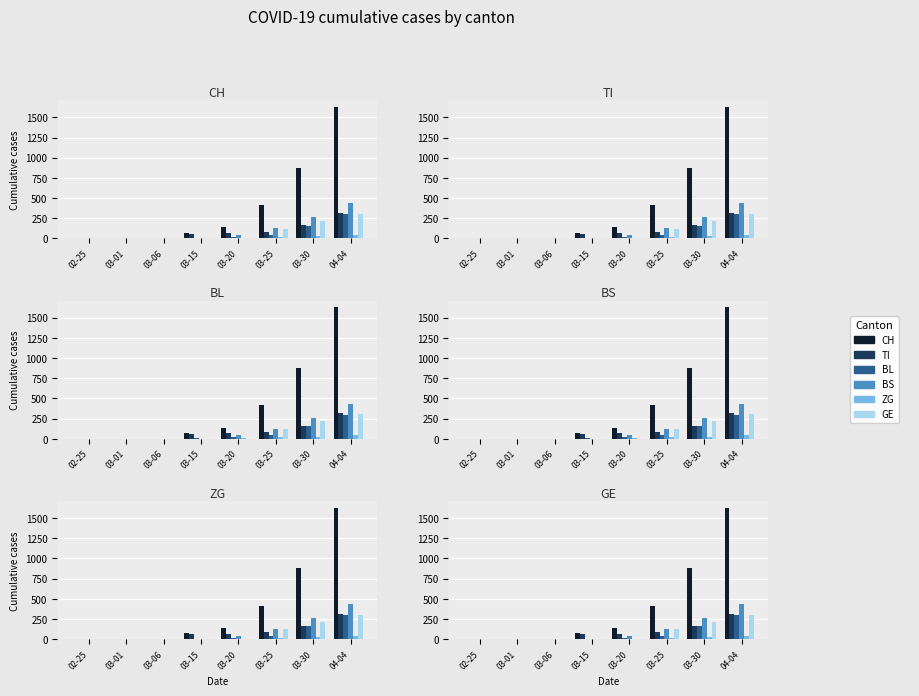

Reading left to right, list all the values displayed in this chart.

CH: 02-25=0	03-01=0	03-06=4	03-15=73	03-20=140	03-25=414	03-30=877	04-04=1630
TI: 02-25=0	03-01=0	03-06=0	03-15=61	03-20=67	03-25=85	03-30=165	04-04=314
BL: 02-25=0	03-01=0	03-06=2	03-15=5	03-20=18	03-25=46	03-30=158	04-04=298
BS: 02-25=0	03-01=0	03-06=0	03-15=0	03-20=46	03-25=128	03-30=263	04-04=434
ZG: 02-25=0	03-01=0	03-06=0	03-15=0	03-20=5	03-25=18	03-30=29	04-04=46
GE: 02-25=0	03-01=0	03-06=0	03-15=0	03-20=0	03-25=122	03-30=216	04-04=305